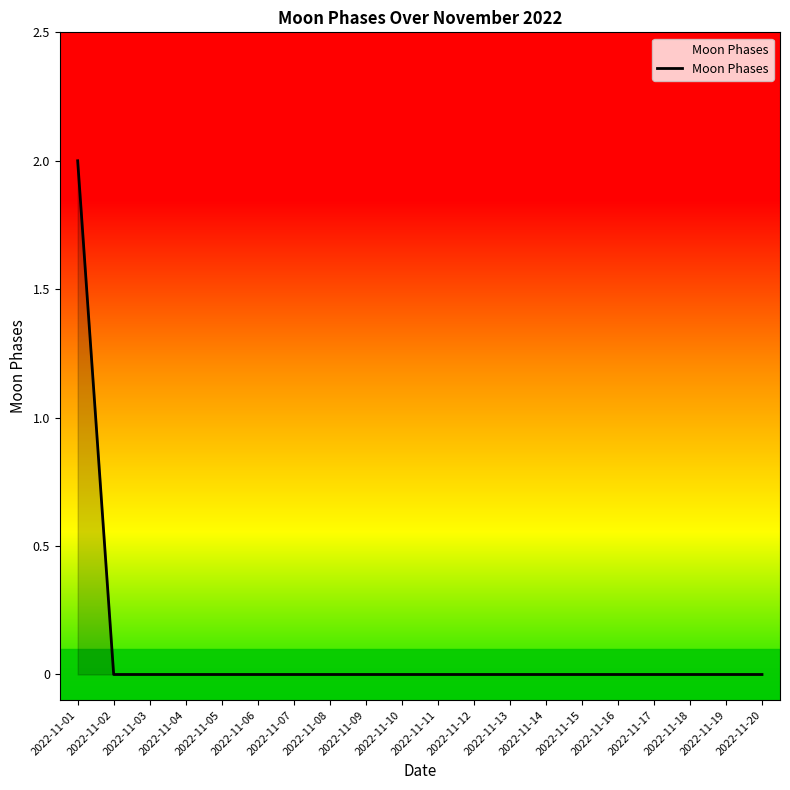

What is the greatest value displayed?

2